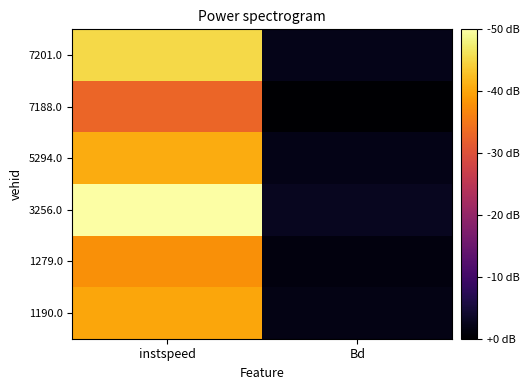

Reading left to right, transcribe all the data shown in this chart.

1190.0: instspeed=12.9	Bd=0.7
1279.0: instspeed=12.1	Bd=0.5
3256.0: instspeed=16.0	Bd=1.0
5294.0: instspeed=13.0	Bd=0.7
7188.0: instspeed=10.5	Bd=0.1
7201.0: instspeed=14.5	Bd=0.8